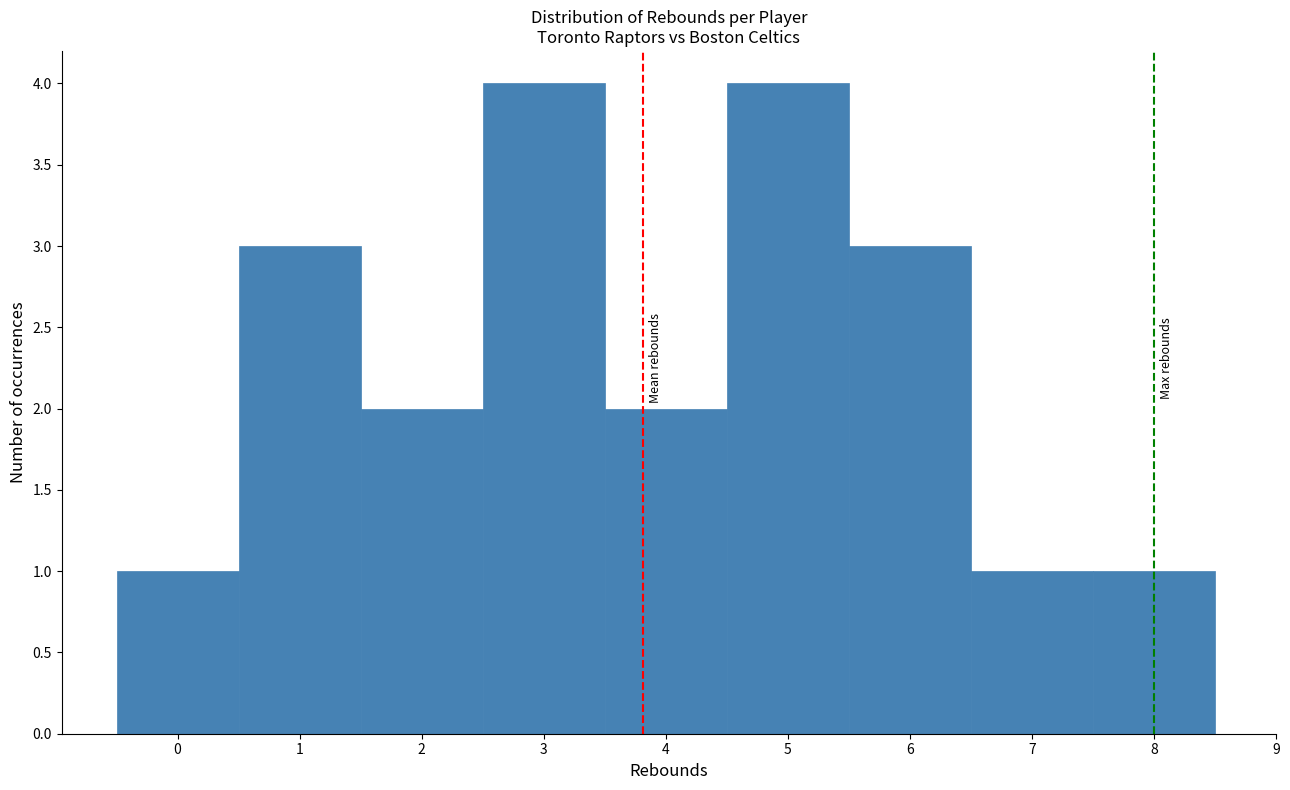

How tall is the bar that spans 2.5 to 3.5 on the x-axis? The values are not printed on the chart, so give them approximately, as read against the axis.

4